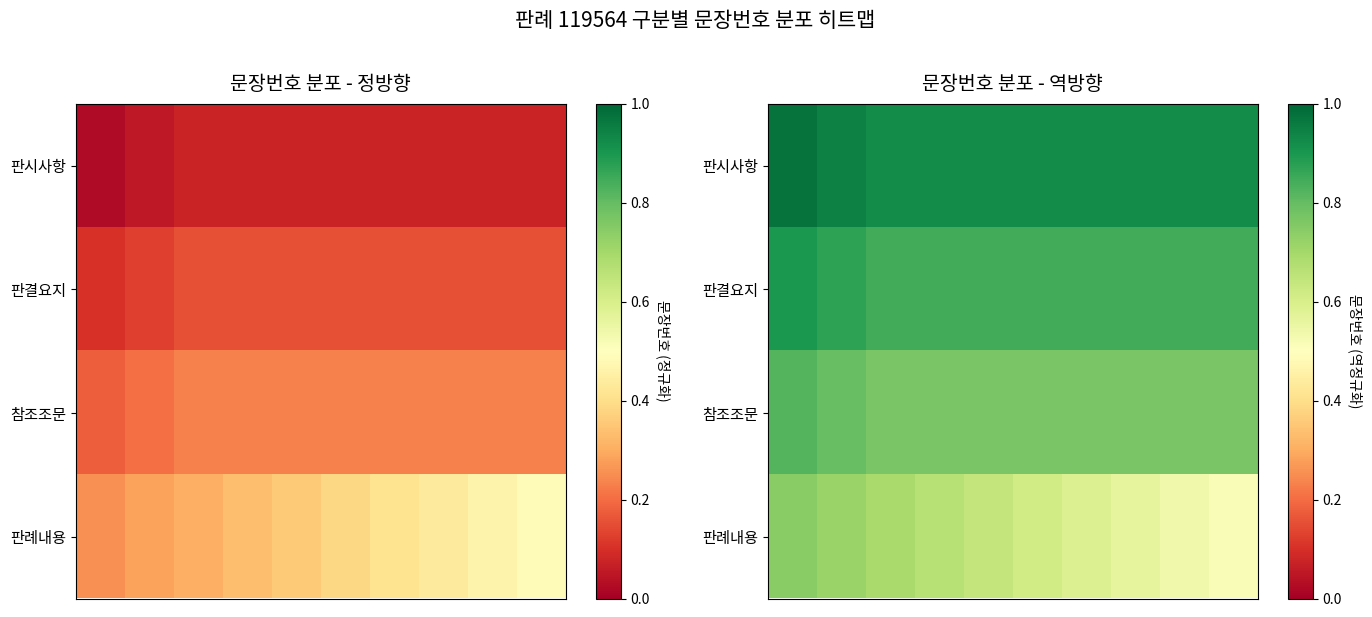

What is the average value of the 판례내용 series?

0.6